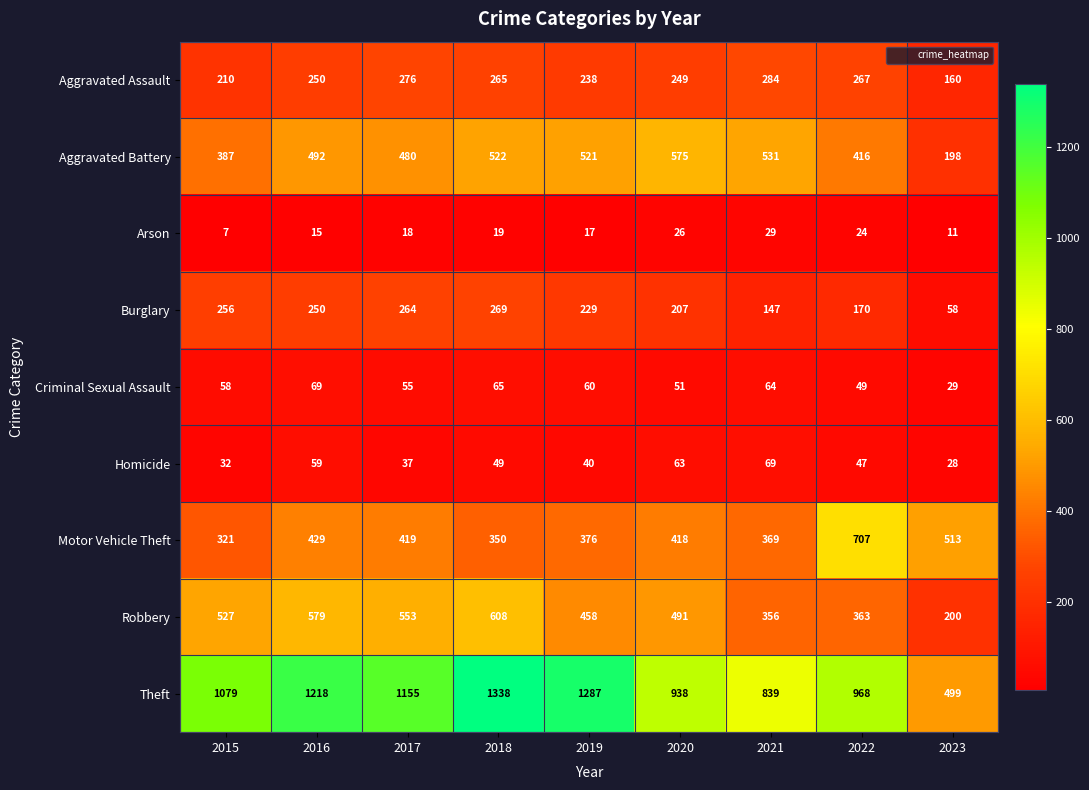

Where is Burglary nearest to the value 163?

2022